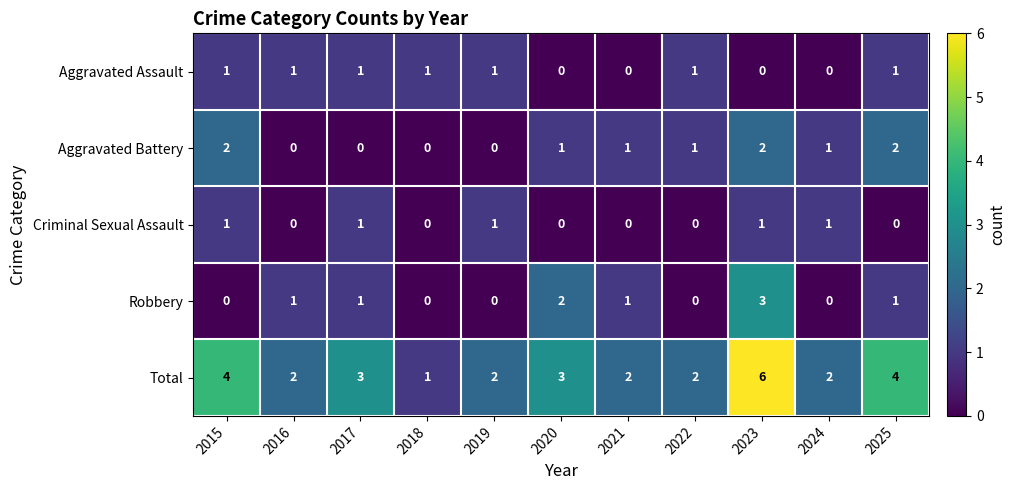

What is the sum of all Aggravated Assault values?

7